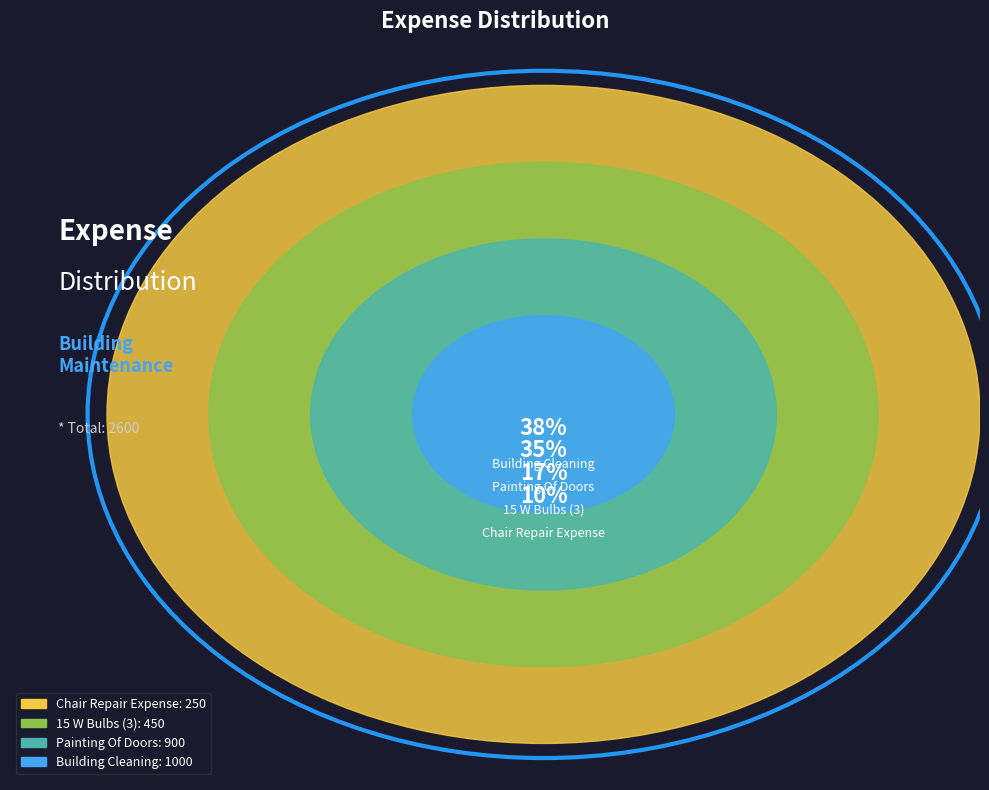

What is the ratio of the value at Chair Repair Expense to the value at Painting Of Doors?

0.3